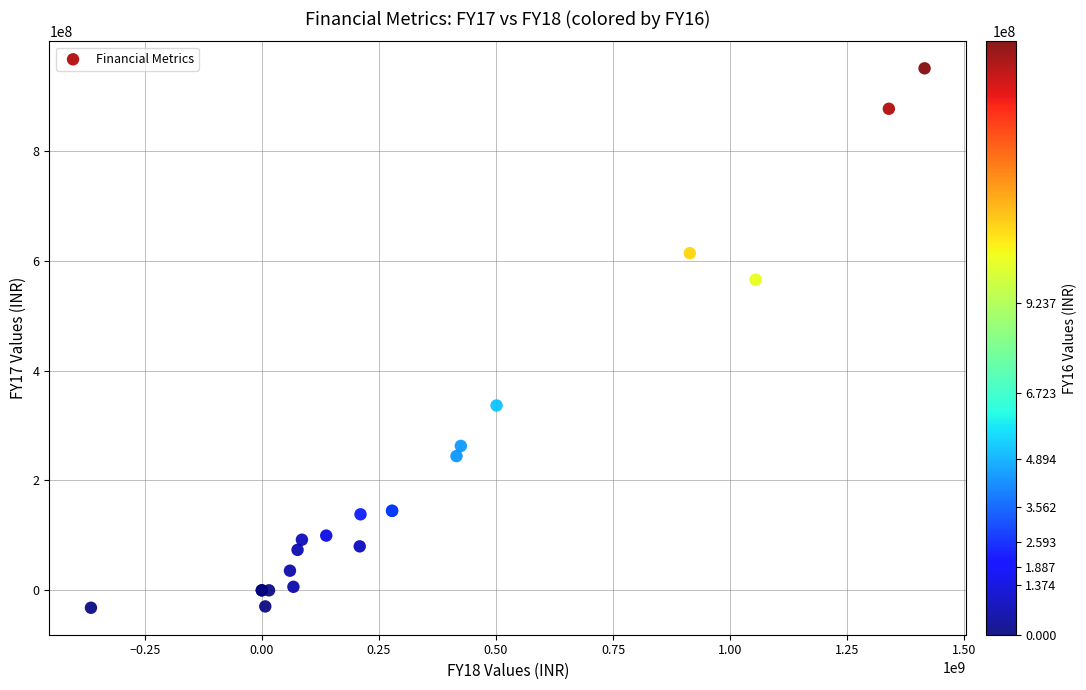

What Y value in the scatter plot is closest to 459248104?

565454571.4